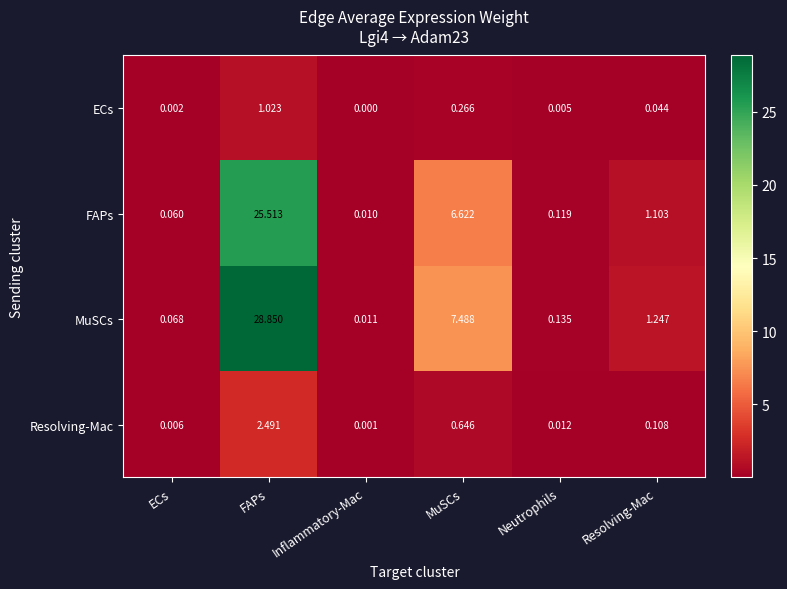

What is the total value across all series at FAPs?

57.9